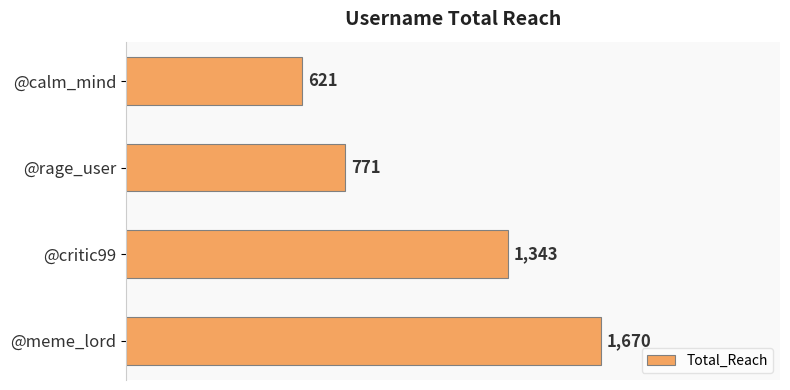

Reading bottom to top, what are all the values shown in this chart?

1670	1343	771	621